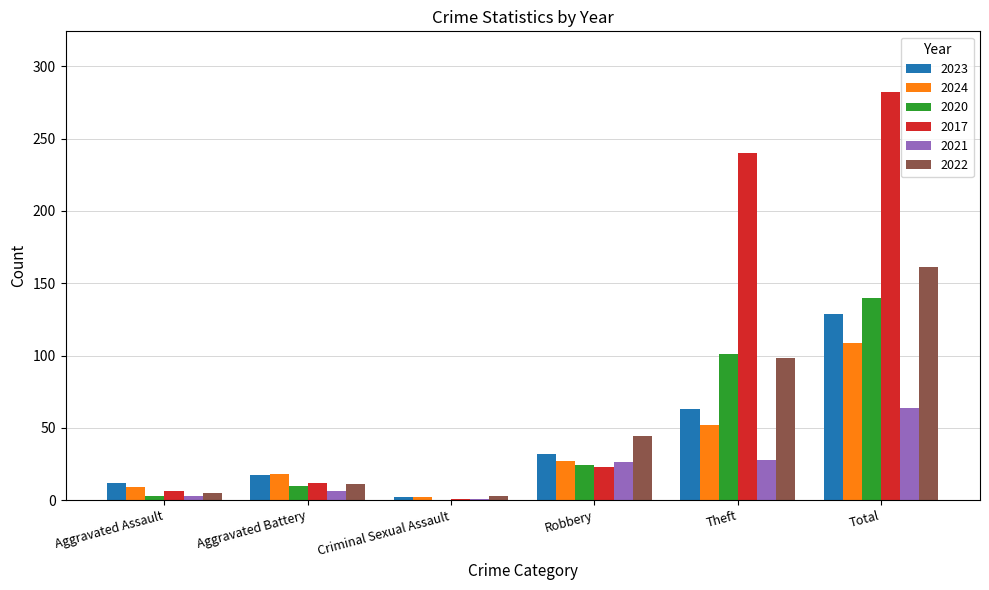

At which label does 2020 reach its peak?

Total